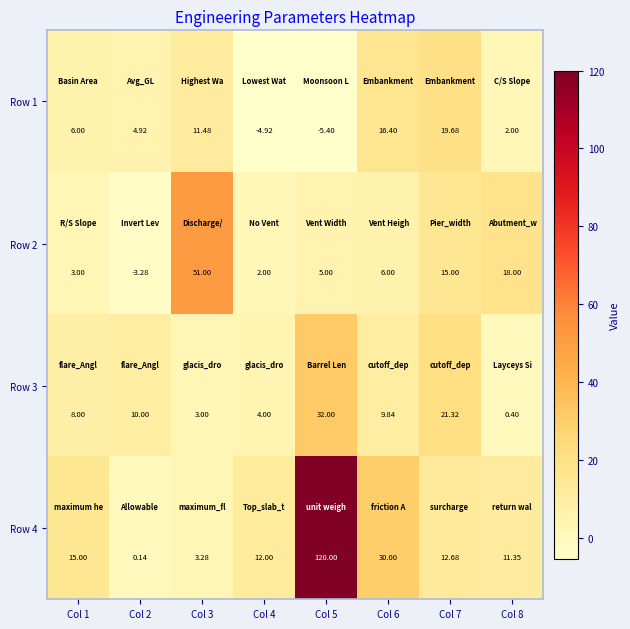

Is the value of Row 2 at Col 4 greater than the value of Row 1 at Col 7?

No